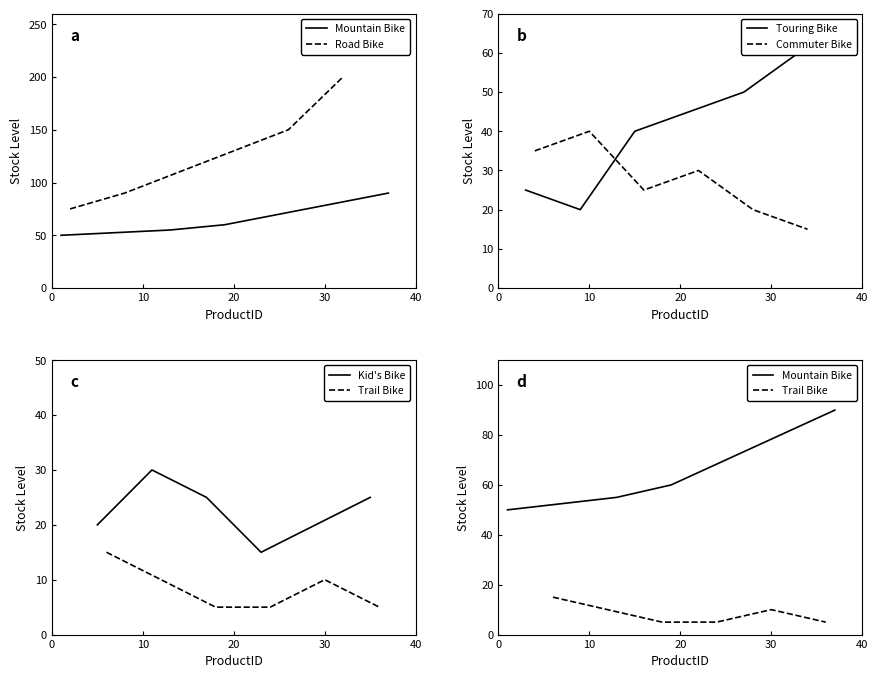

Does the chart display data point markers on the line(s)?

No